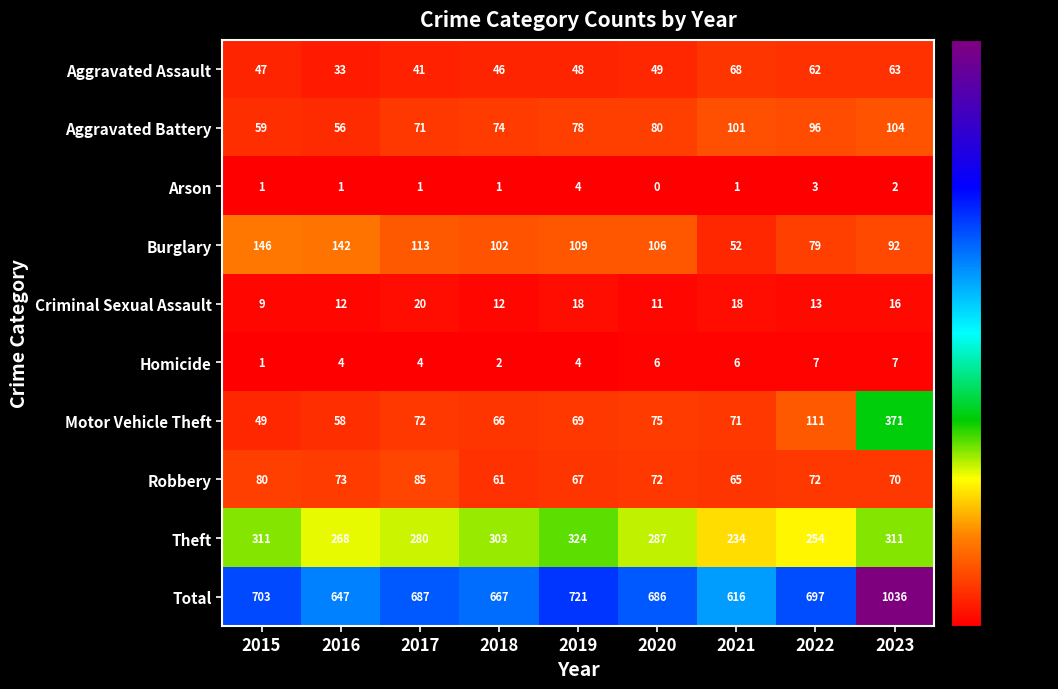

What is the difference between the second highest and minimum values in the Motor Vehicle Theft series?

62